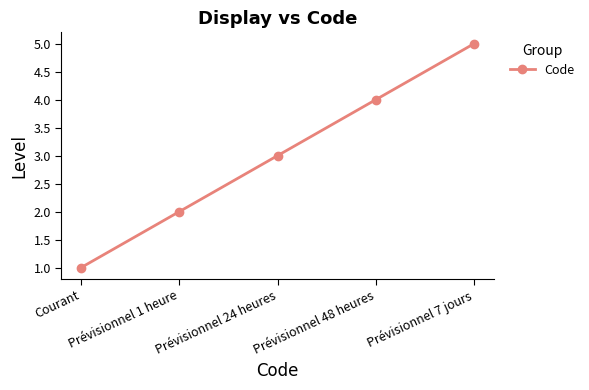

What position from the left is Prévisionnel 24 heures?

3